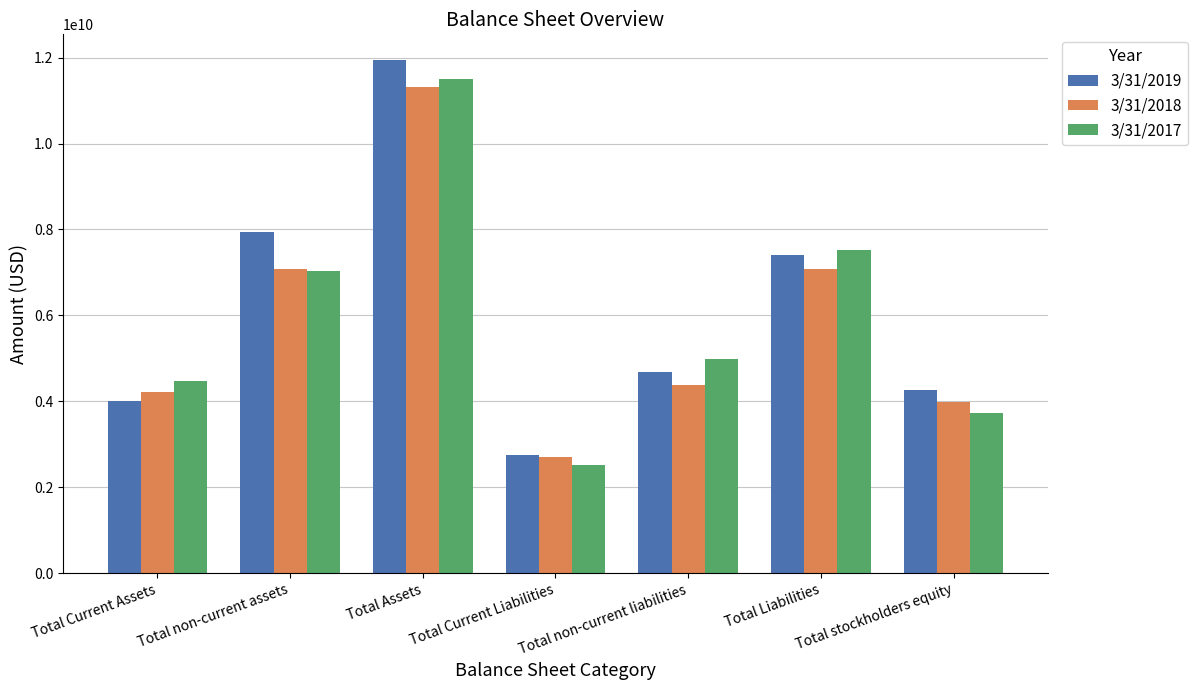

What are all the series names shown in the legend?

3/31/2019, 3/31/2018, 3/31/2017